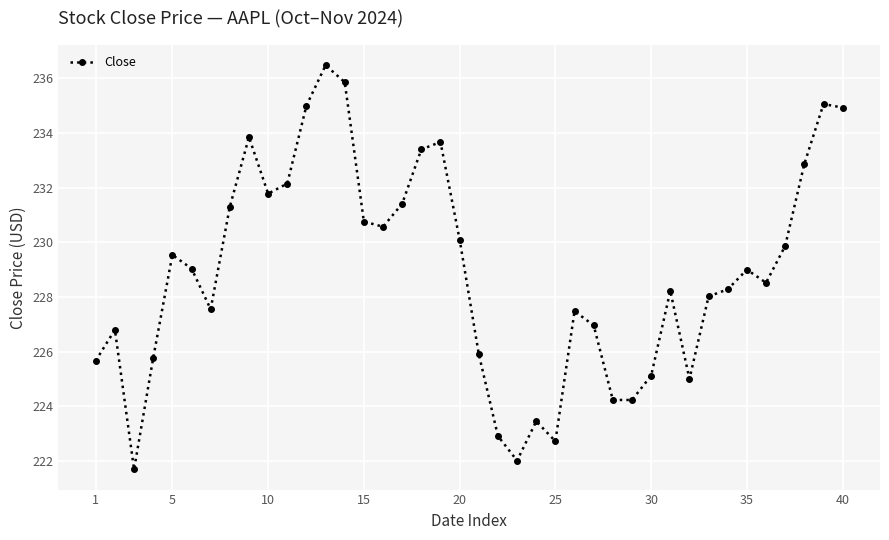

True or false: there are more than 0 points higher than both neighbors.

True